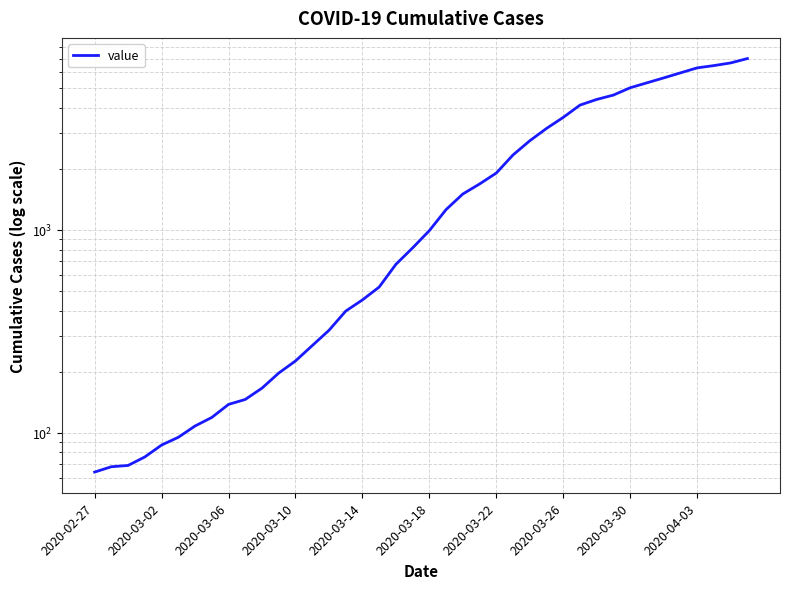

What is the average value?

2144